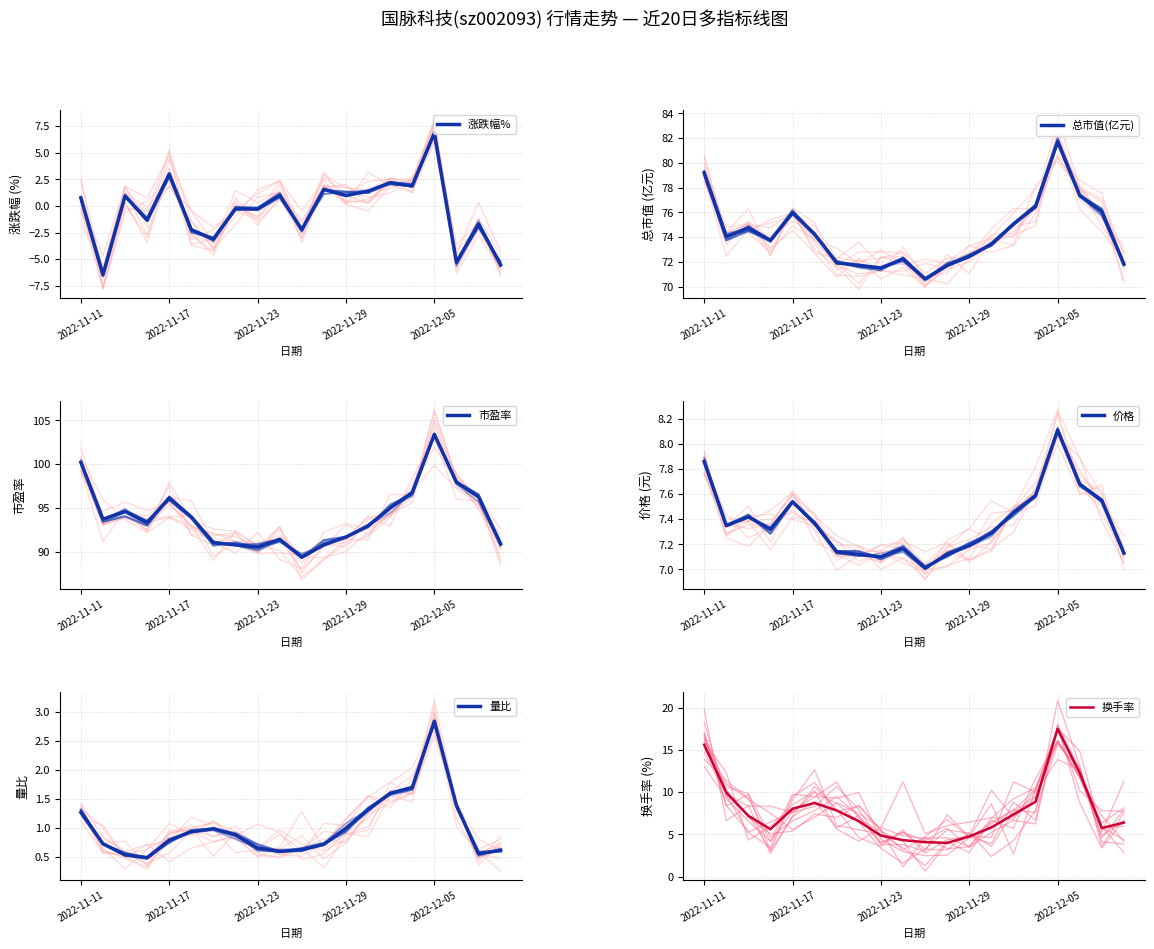

At which label does 涨跌幅% reach its peak?

2022-12-05